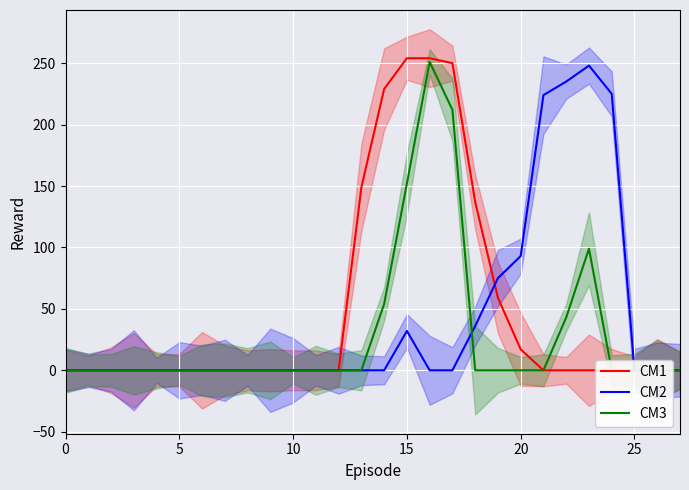

Between 20 and 20, which is larger?

20